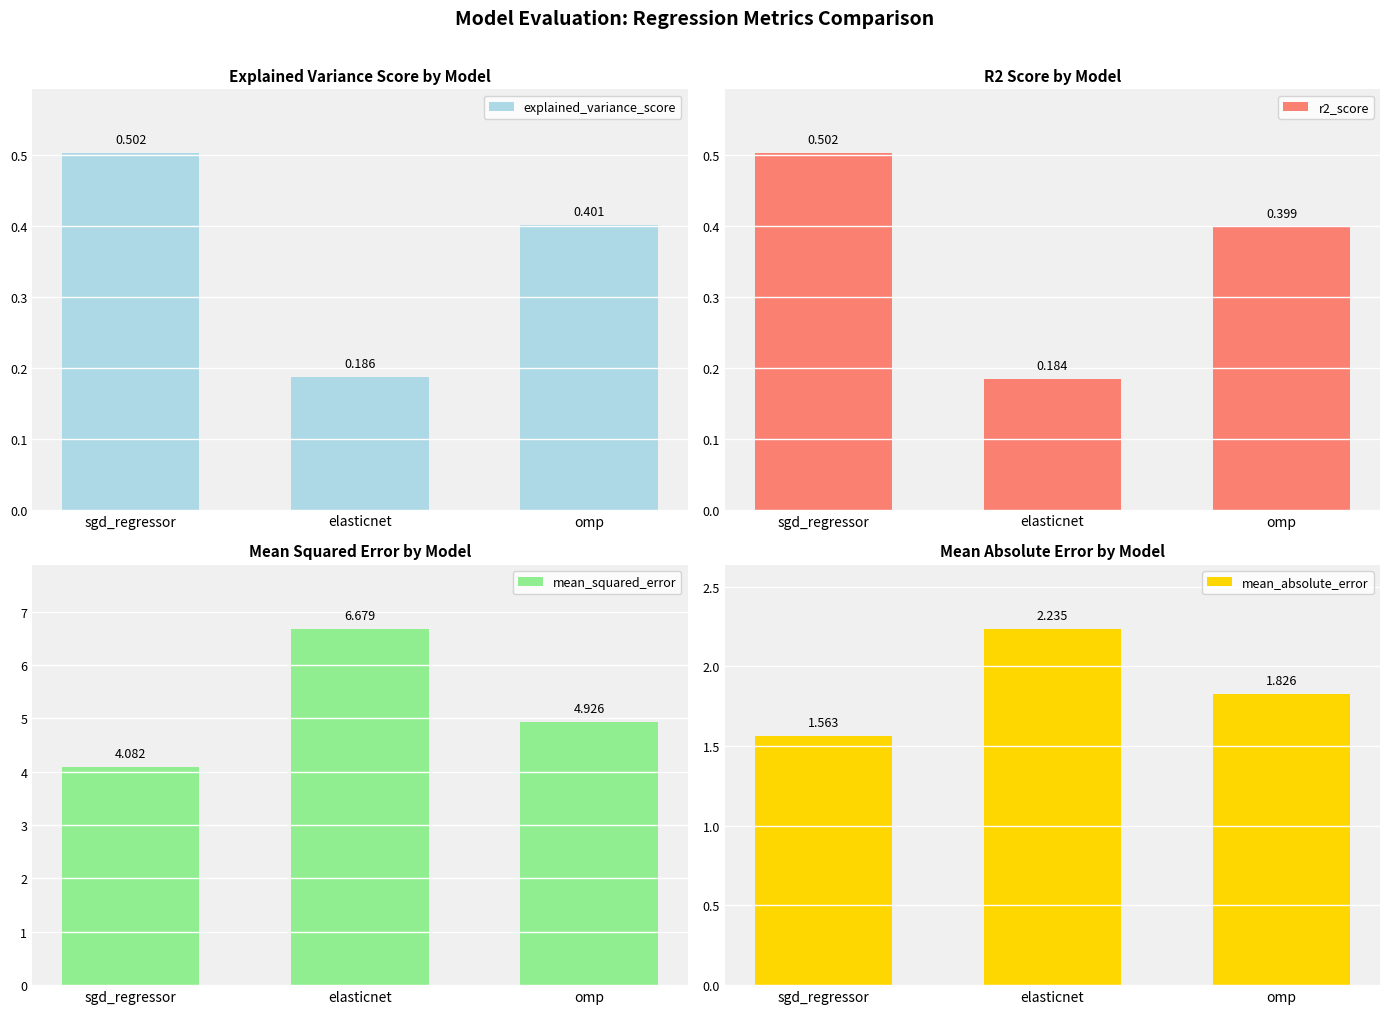

True or false: mean_squared_error has a value of 9.7 at elasticnet.

False